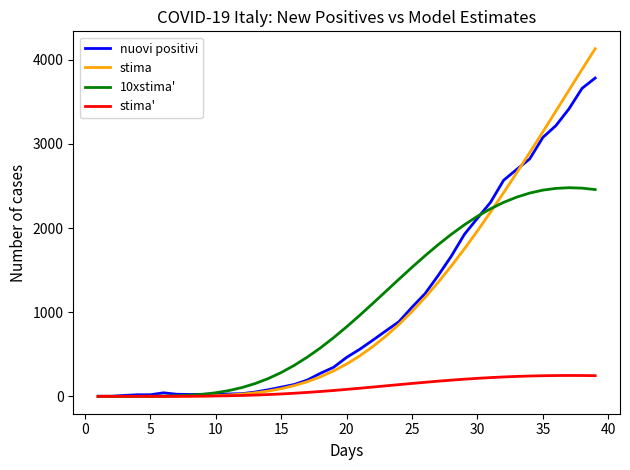

Rank the series by their maximum value, from lowest to highest.

stima', 10xstima', nuovi positivi, stima